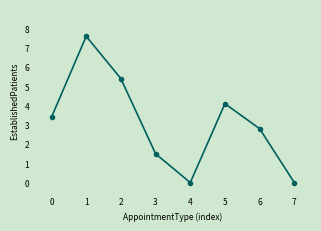

At which category does the data reach its first local peak?

1